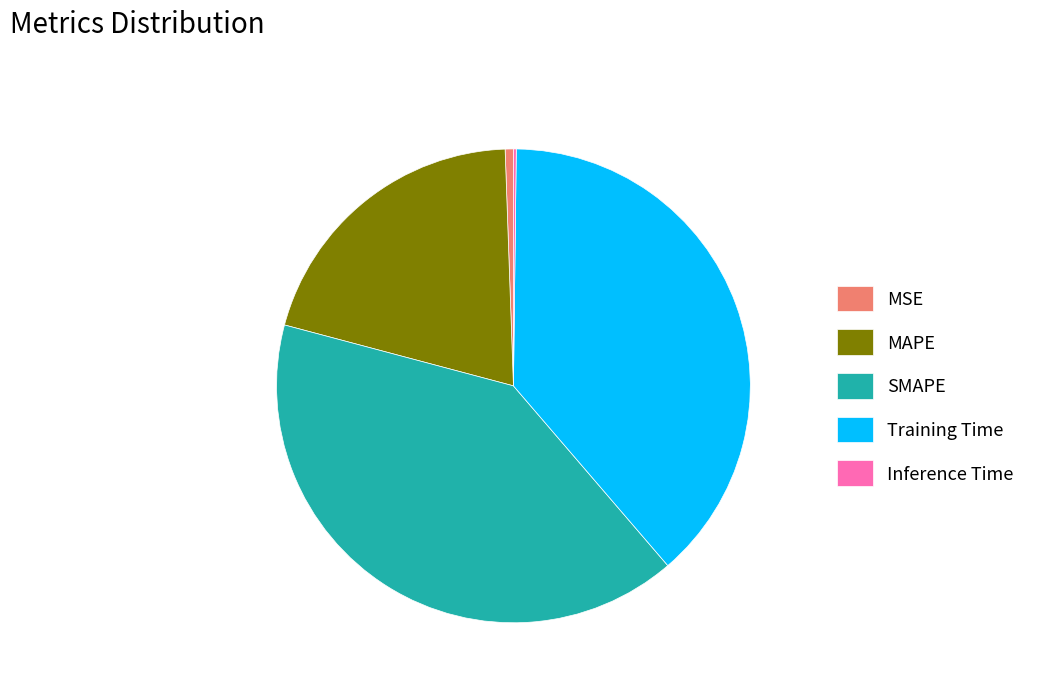

Is the sum of Training Time and MSE greater than half?

No